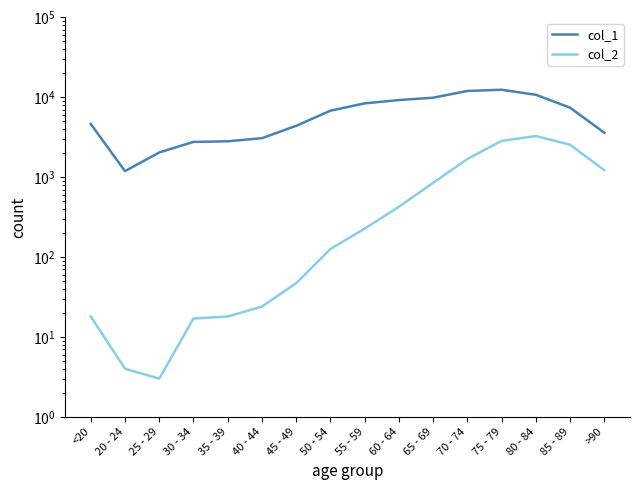

How many lines are shown in the chart?

2